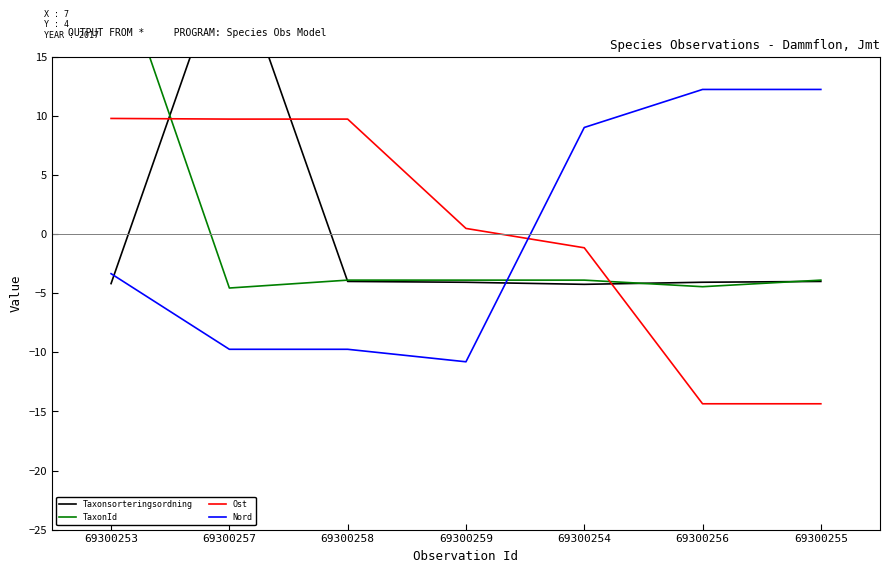

Which series has the largest total across all categories?

Ost